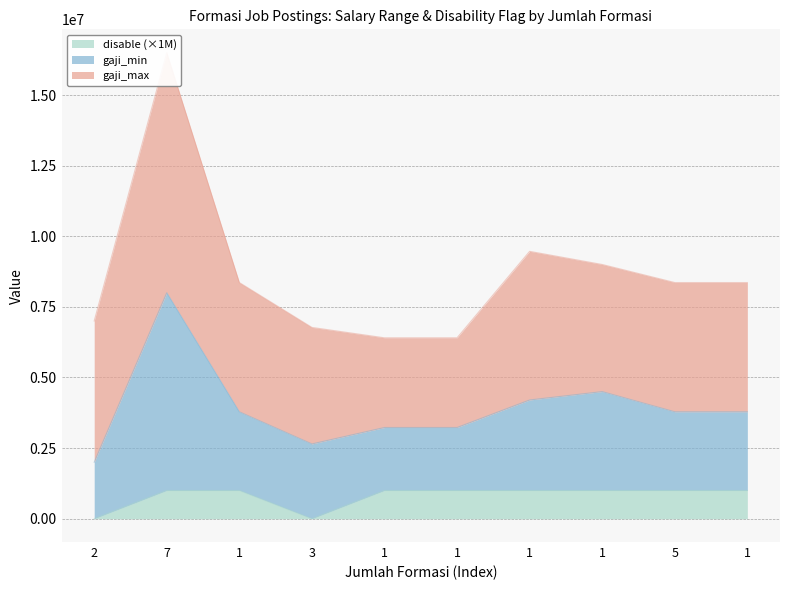

The gaji_min series shows 1312829 at 1. True or false?

False